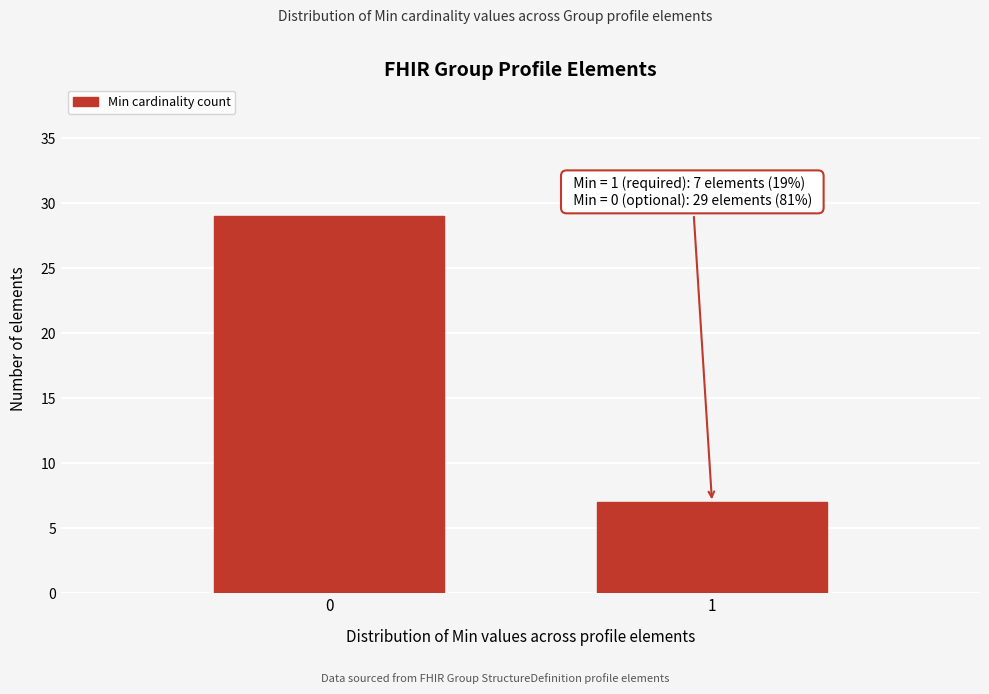

Reading left to right, extract all data points from this chart.

0=29	1=7